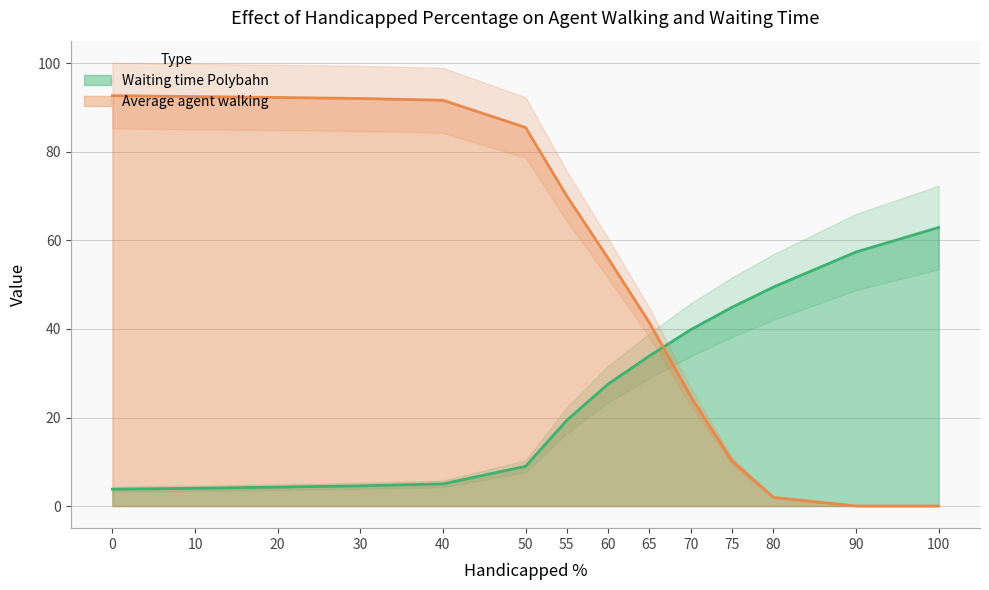

Which series has the widest spread of values?

Average agent walking